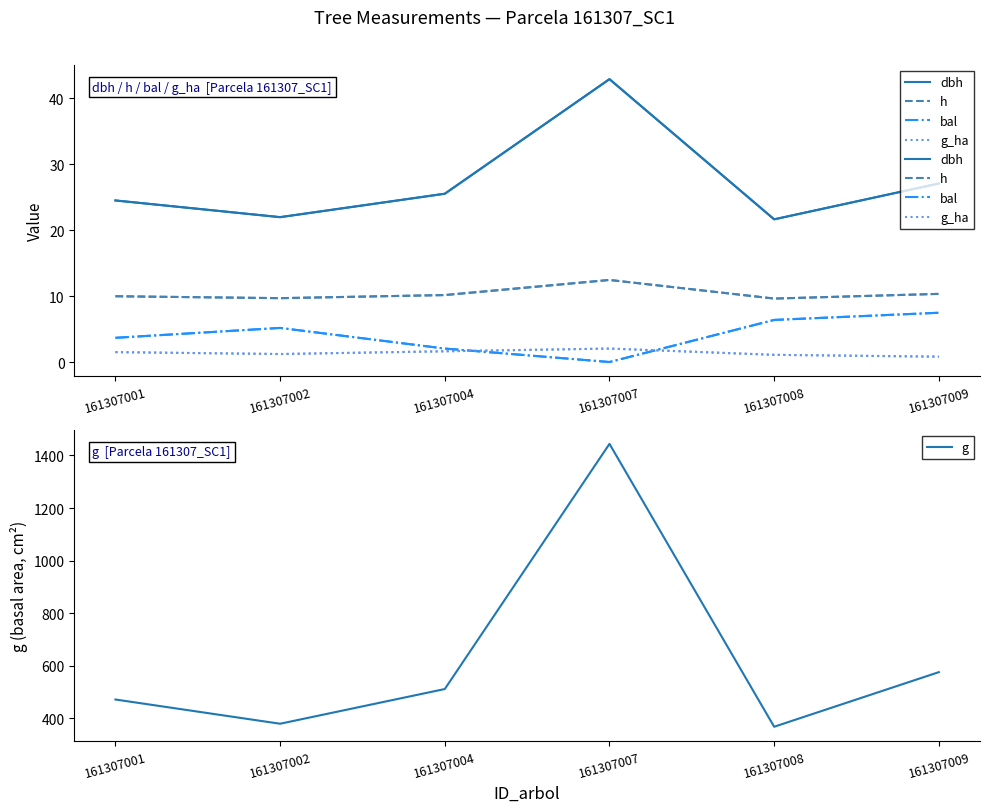

List the labels in order of bal value, smallest first.

161307007, 161307004, 161307001, 161307002, 161307008, 161307009